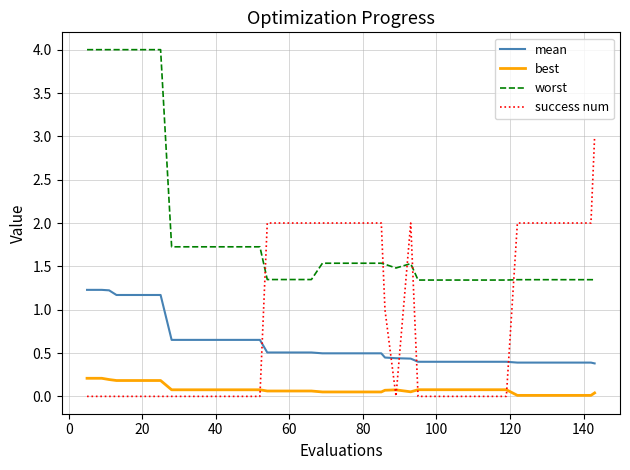

Which series has the largest range (max minus min)?

success num